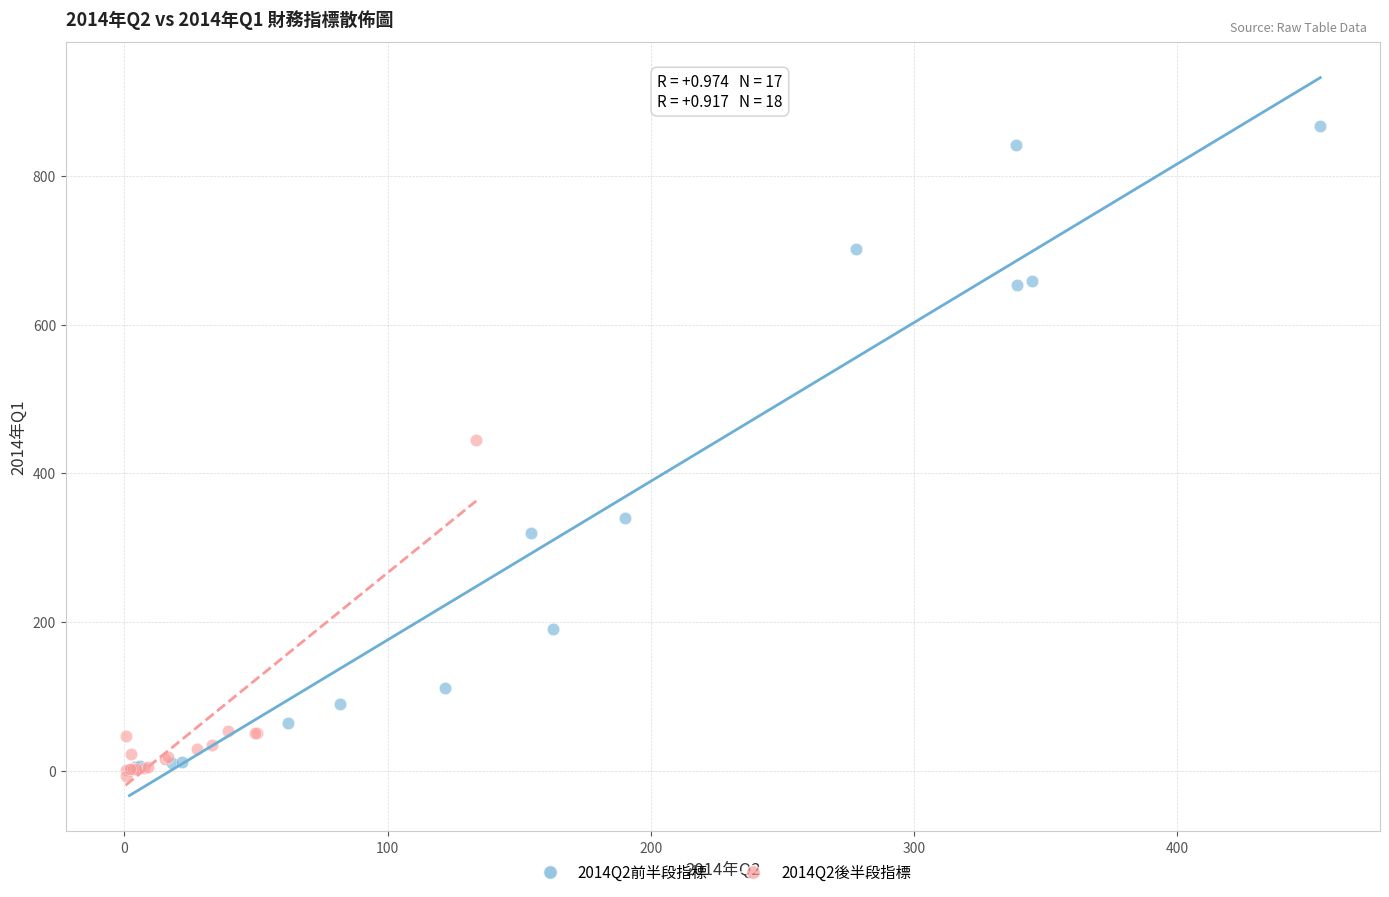

Which series has the widest spread of Y values?

2014Q2前半段指標